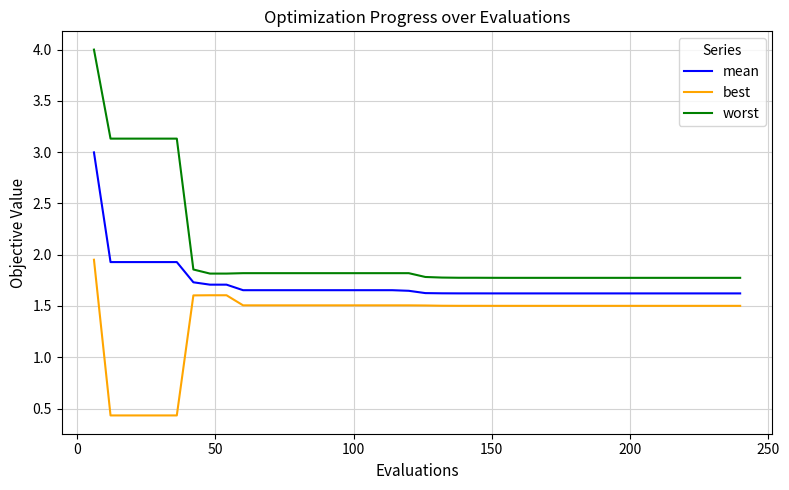

True or false: best and worst cross at least once.

False